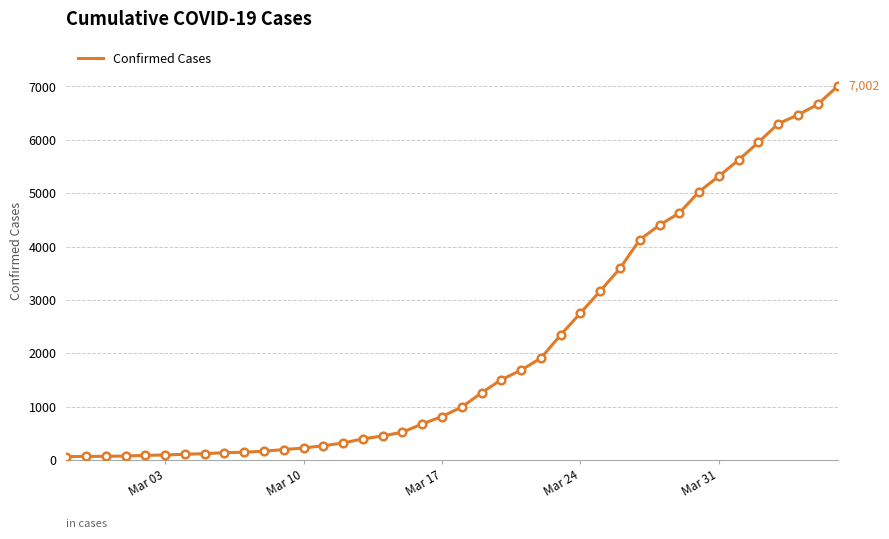

What is the difference between the maximum and minimum values?

6938